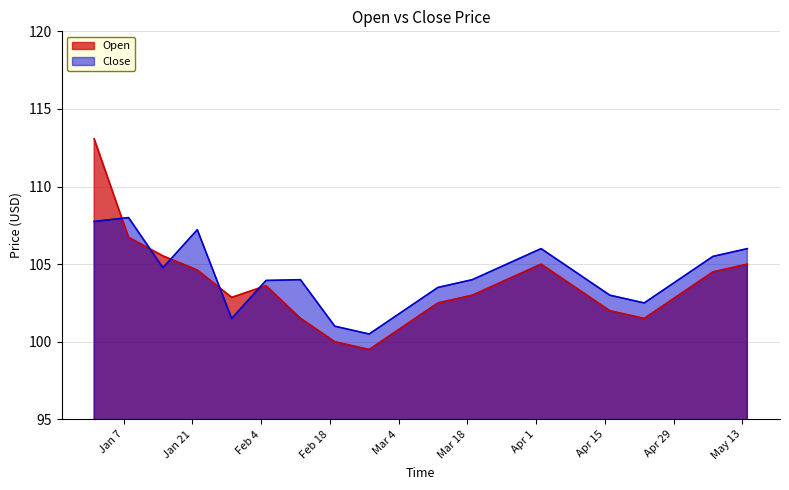

What is the sum of the Open values at 2025-01-22 and 2025-03-19?

207.6